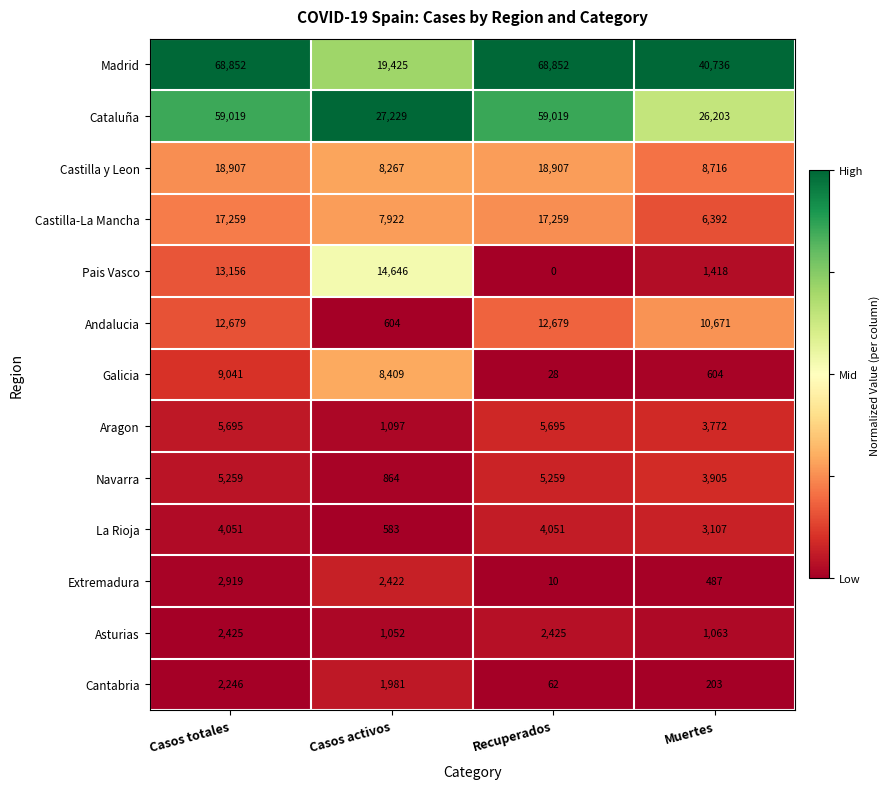

Between Casos activos and Recuperados, which series saw the biggest shift?

Madrid